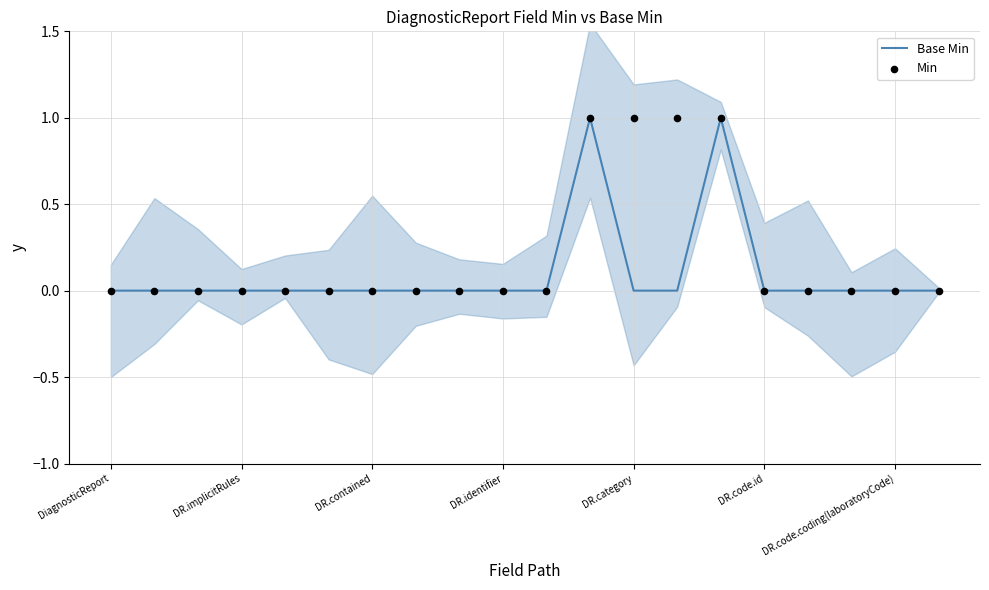

Is the value of Min at DR.identifier greater than the value of Base Min at 16?

No